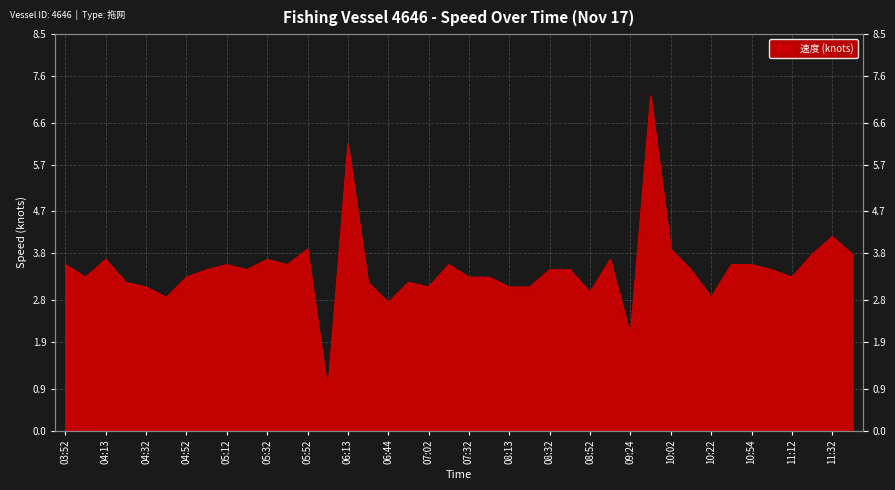

What is the sum of the values at 07:32 and 05:02?

6.7